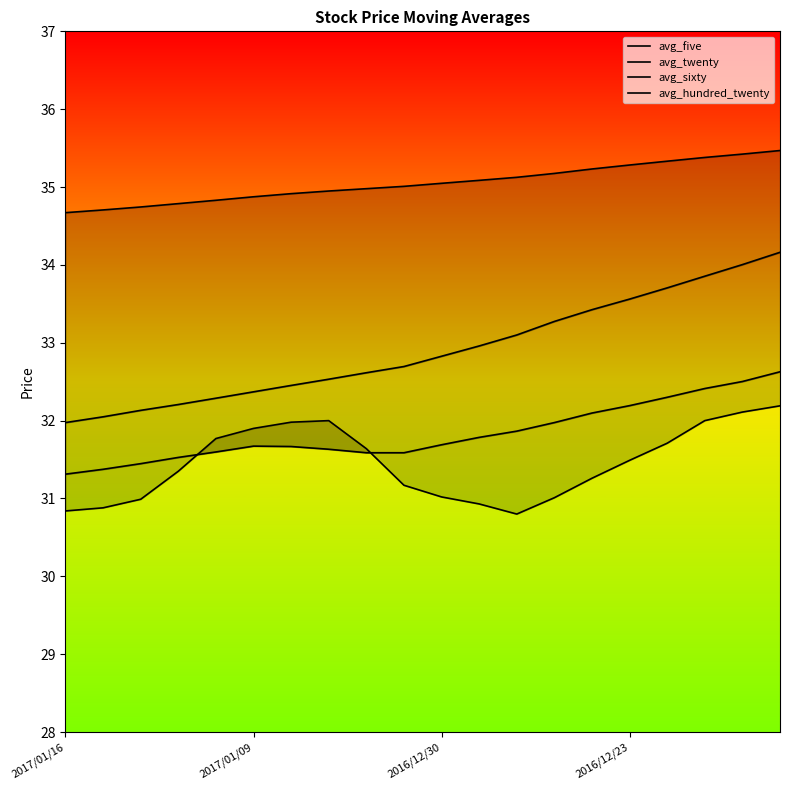

True or false: avg_sixty and avg_twenty intersect in this chart.

False